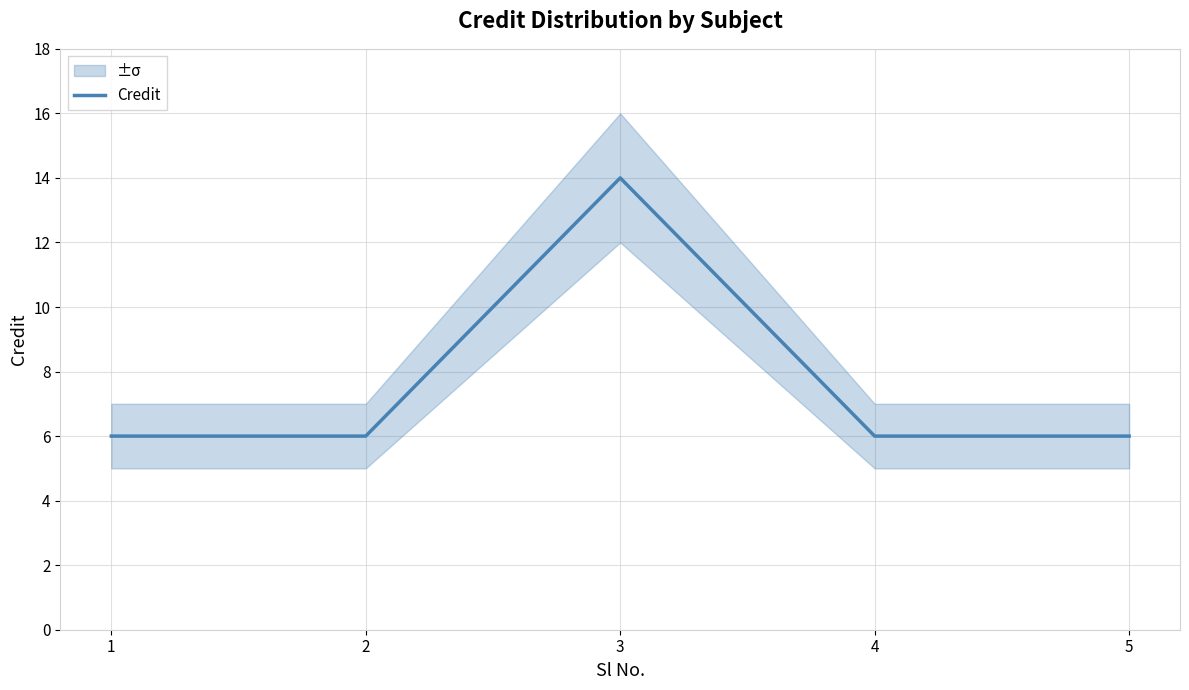

What is the change in value from 1 to 3?

+8